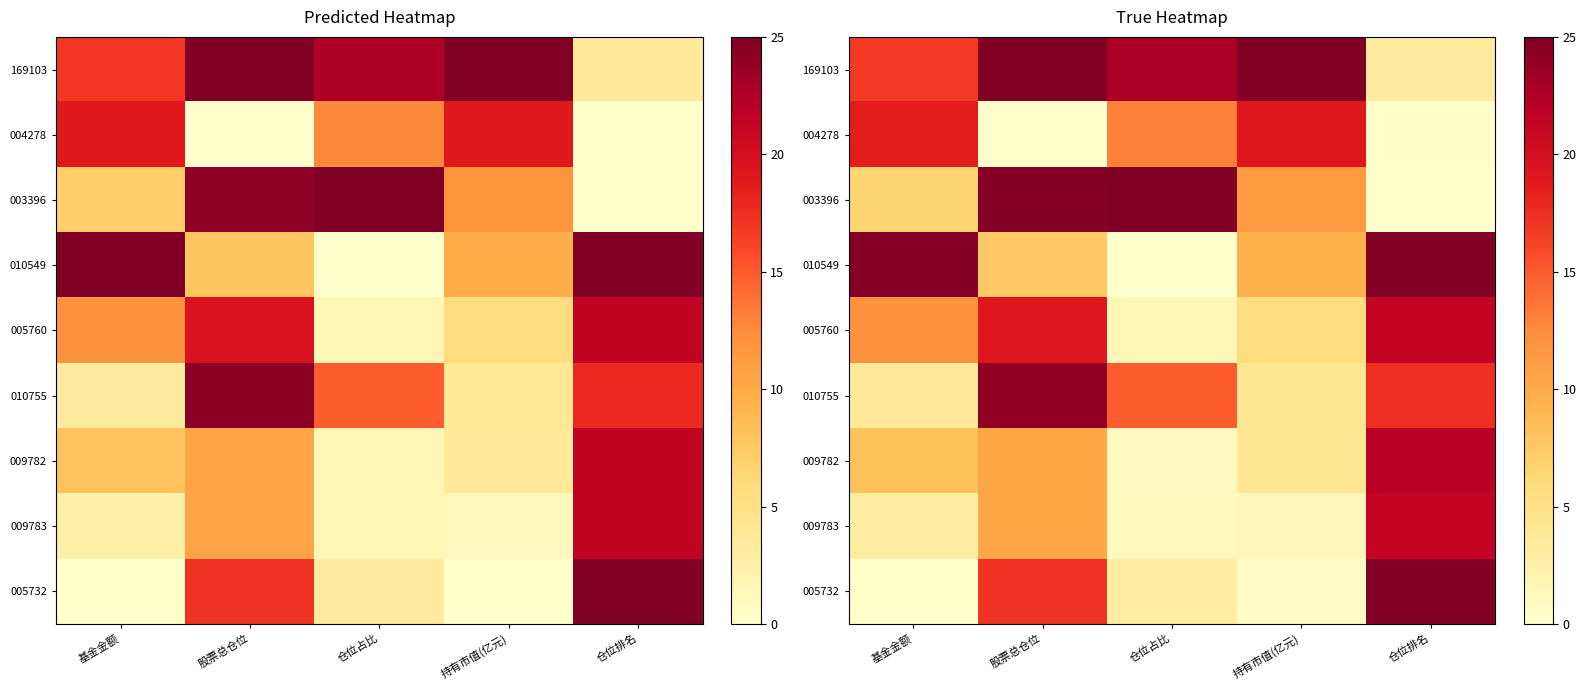

The value of 010755 at 仓位占比 is 14.9. True or false?

True